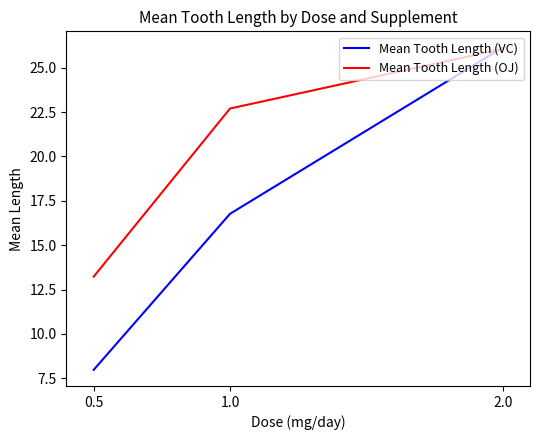

At 1.0, list the series in order from smallest to largest.

Mean Tooth Length (VC), Mean Tooth Length (OJ)